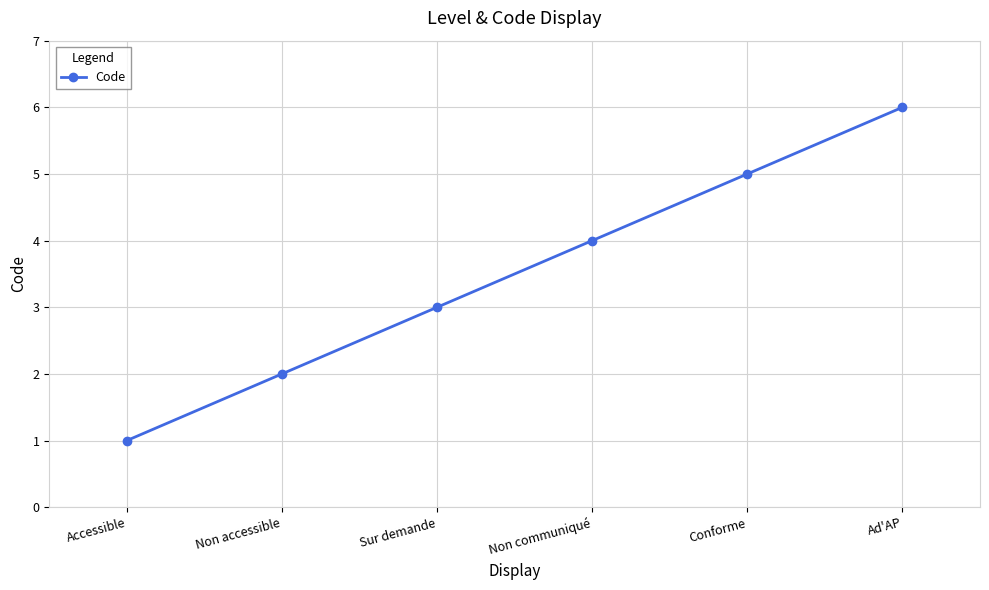

Reading right to left, list all the values displayed in this chart.

6	5	4	3	2	1